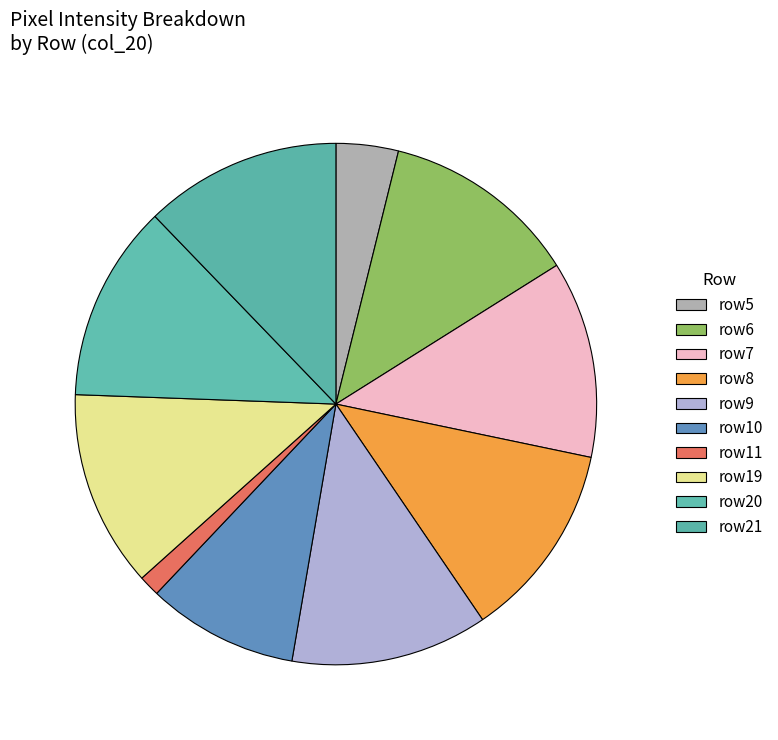

How many segments does this pie chart have?

10